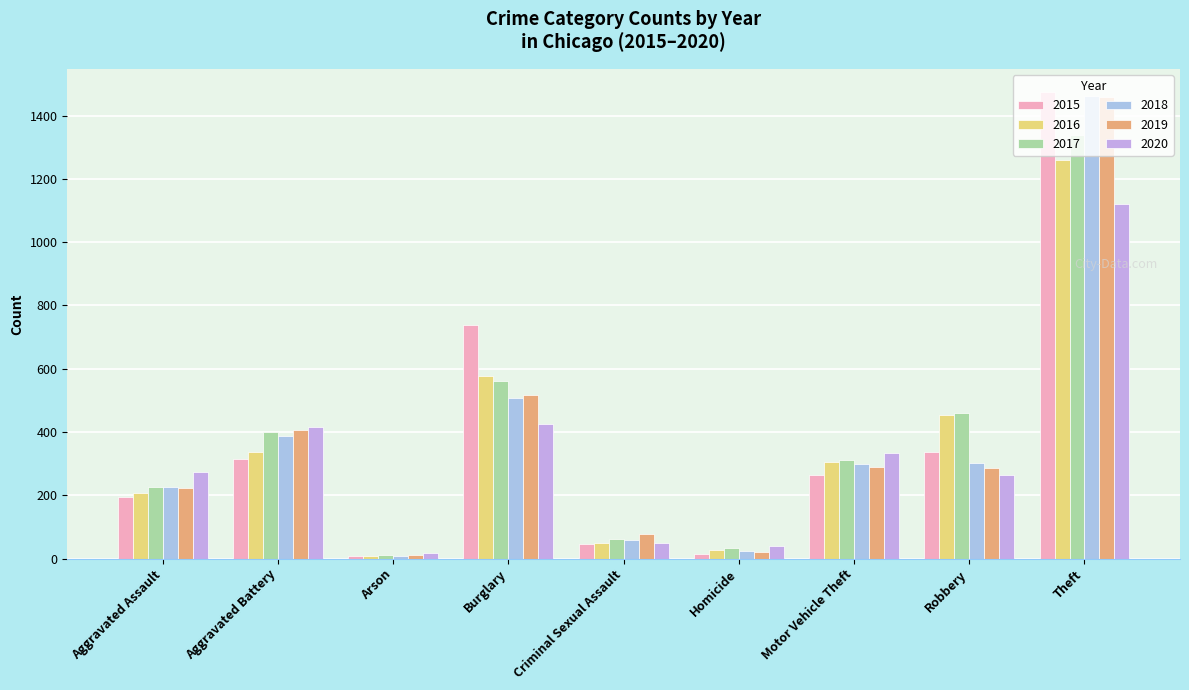

Reading left to right, extract all data points from this chart.

2015: 194	316	9	738	46	15	263	337	1474
2016: 206	336	7	576	50	26	304	454	1259
2017: 225	400	10	562	62	33	312	460	1339
2018: 225	389	7	506	60	25	298	301	1461
2019: 223	407	12	517	77	22	290	287	1459
2020: 273	416	17	425	48	41	333	263	1120